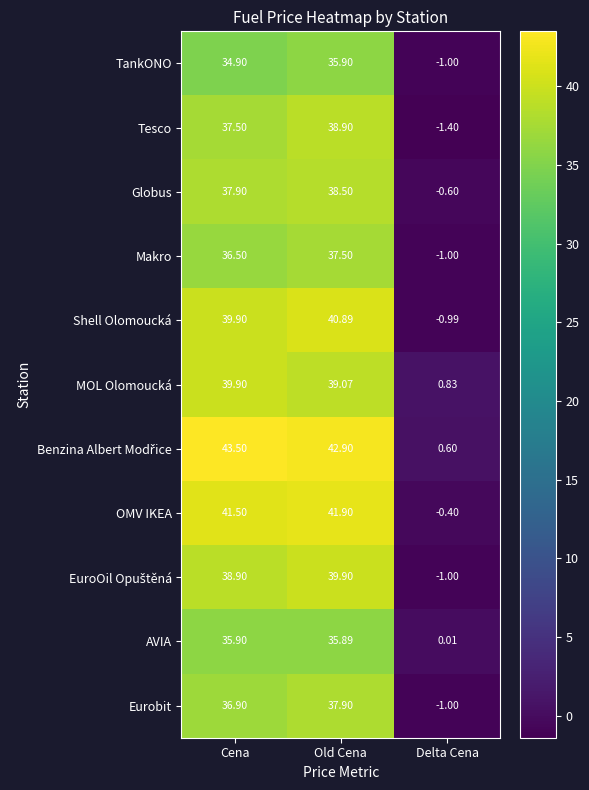

What is the difference between the highest and lowest values at Delta Cena?

2.2